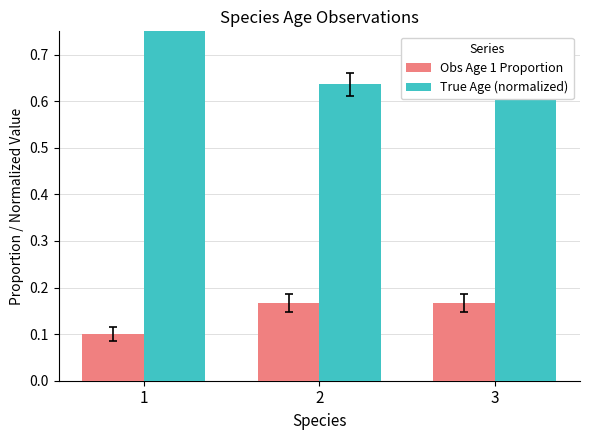

Rank the categories by Obs Age 1 Proportion value from highest to lowest.

2, 3, 1